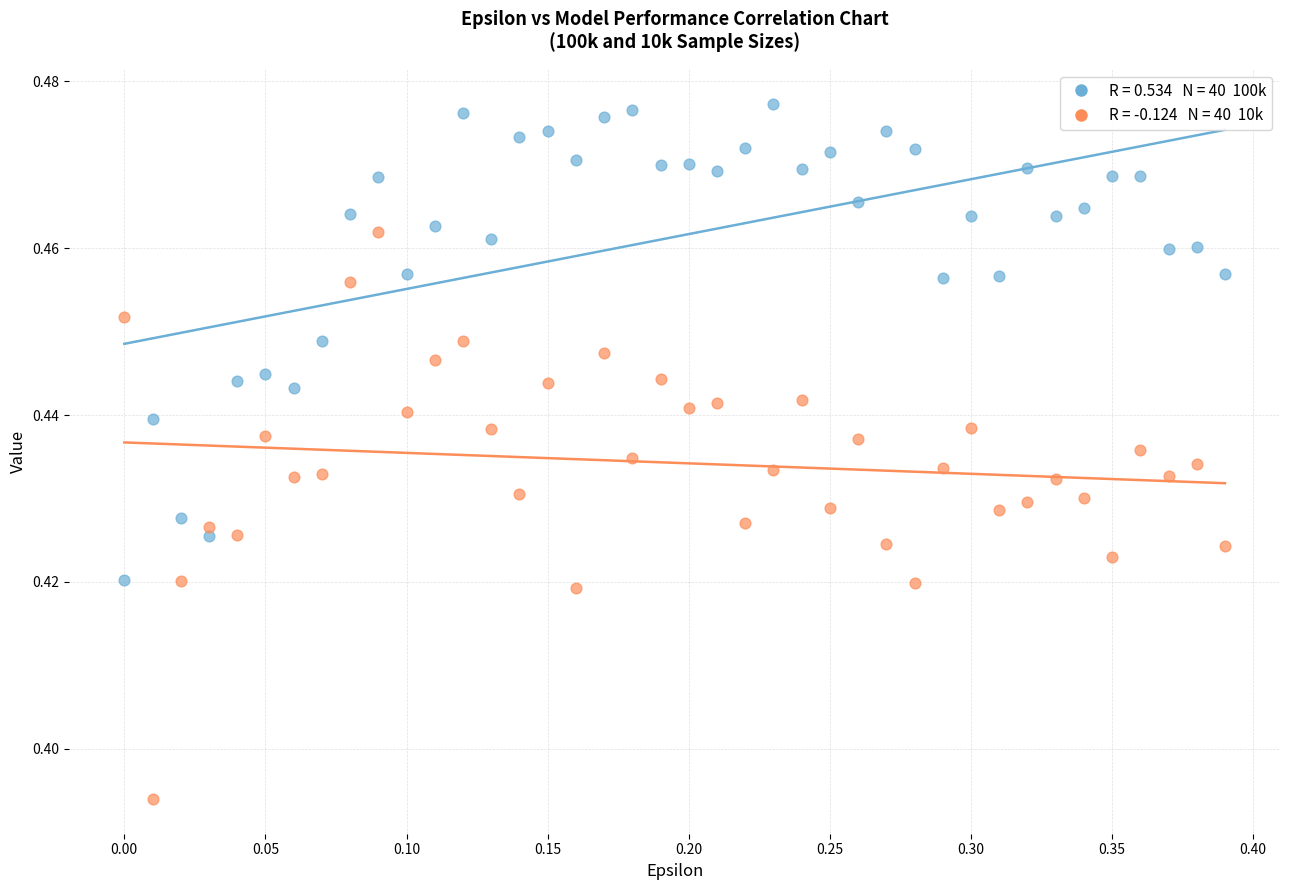

How many data points are displayed?

80